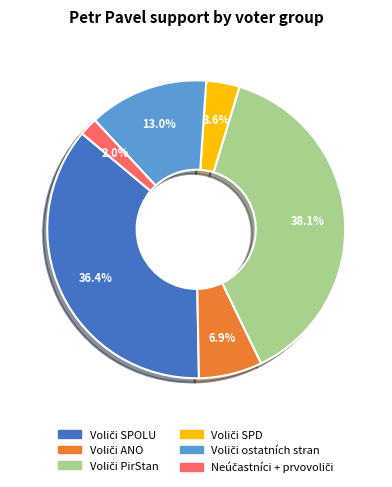

Is there a majority slice in this chart?

No